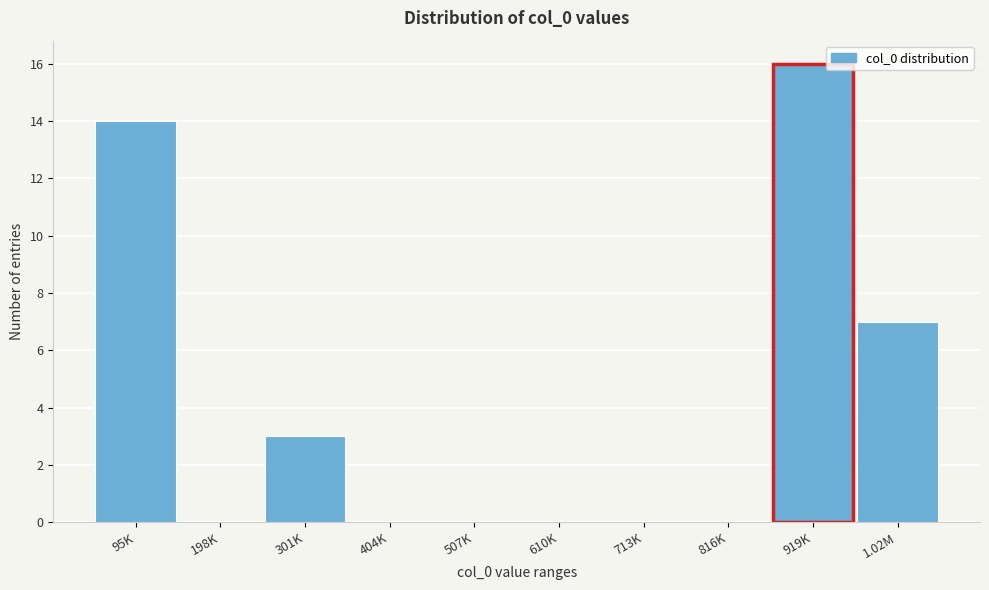

Reading right to left, list all the values displayed in this chart.

1.02M=7	919K=16	816K=0	713K=0	610K=0	507K=0	404K=0	301K=3	198K=0	95K=14